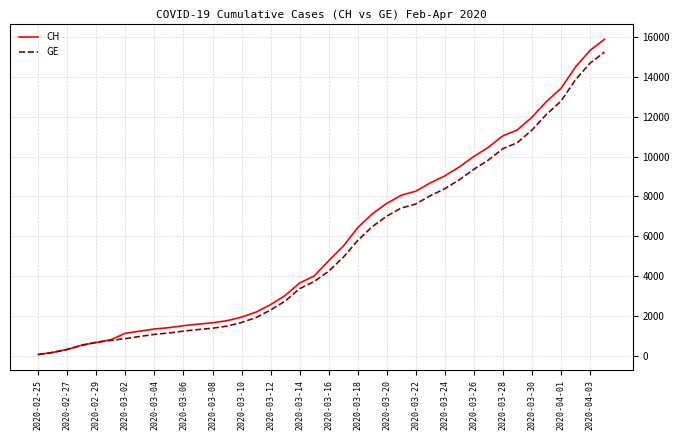

Is this an area chart (filled region under the line)?

No